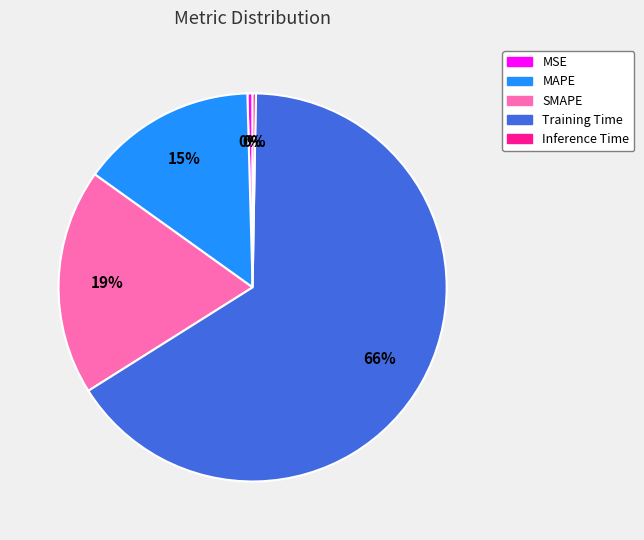

Is the sum of SMAPE and MAPE greater than half?

No